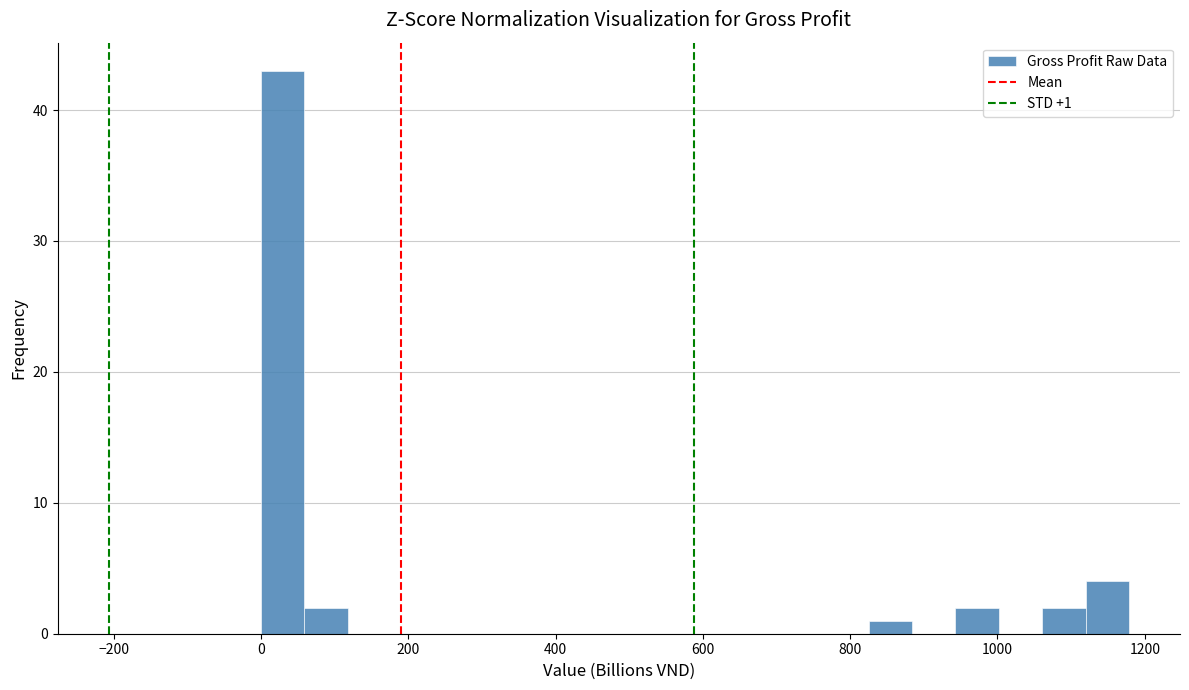

Around what value on the x-axis is the tallest bar? Give the approximate position of its centre, as read against the axis.

20